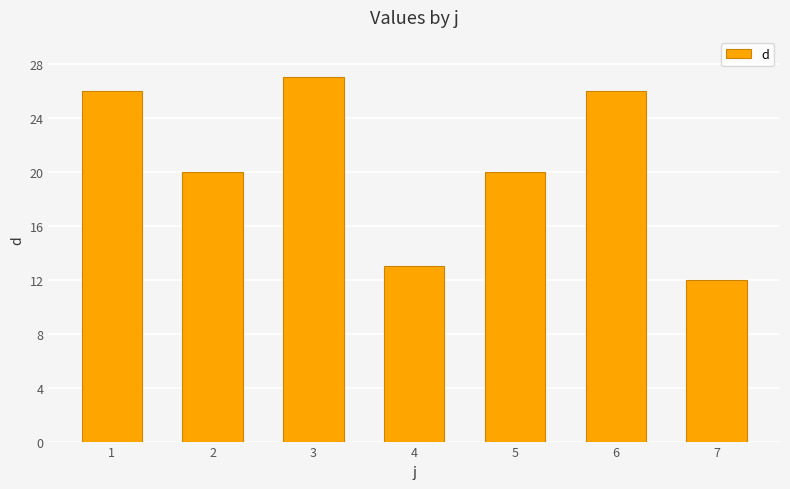

True or false: the data shows 17 at 7.

False